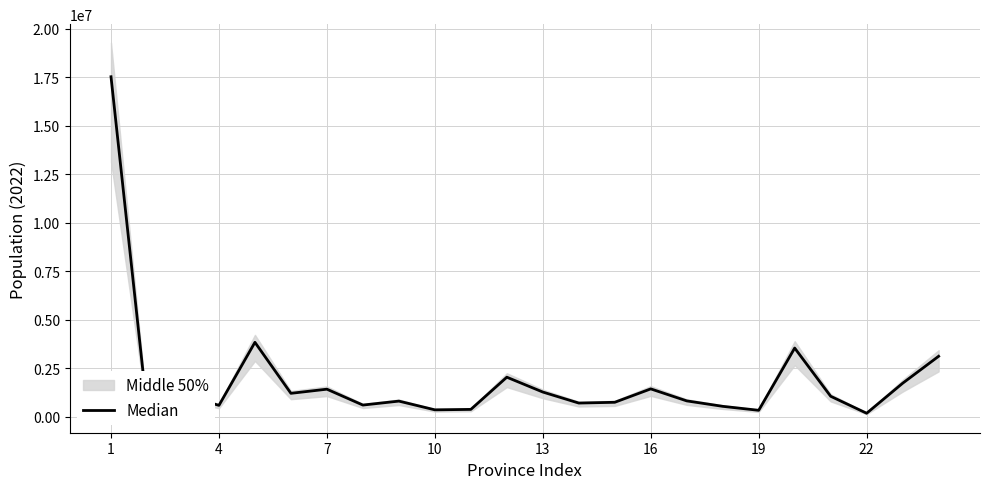

Reading left to right, extract all data points from this chart.

17523996	429562	1129606	592621	3840905	1212696	1425578	607419	811611	361859	383865	2043540	1278873	710814	750768	1441351	822853	542069	337226	3544908	1060906	185732	1731820	3121707